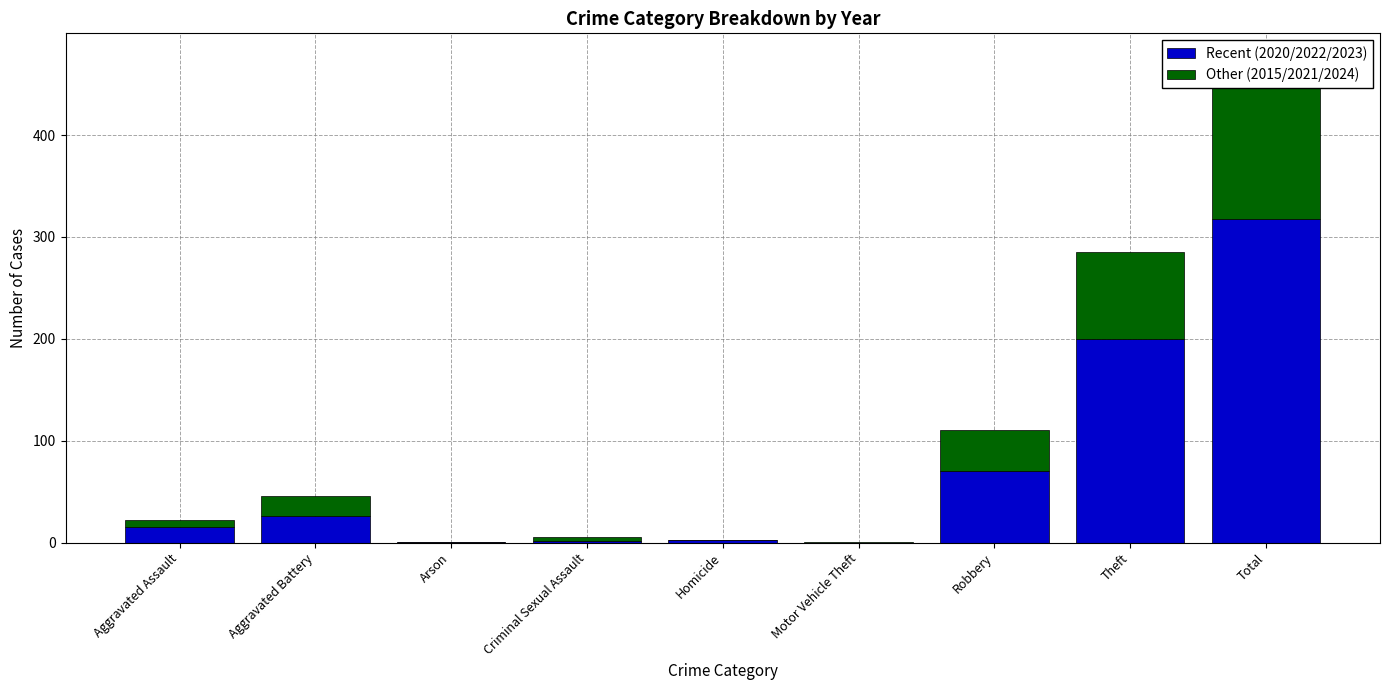

Which series changed the most between Theft and Total?

Recent (2020/2022/2023)